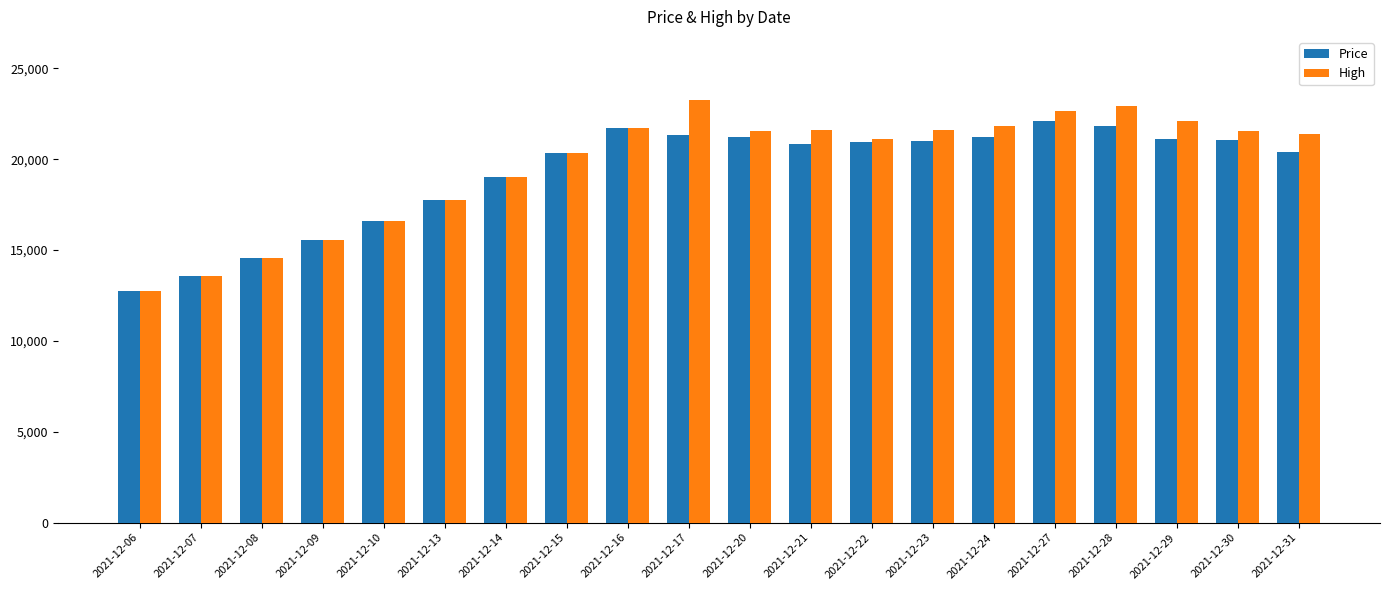

How many series are shown in this chart?

2